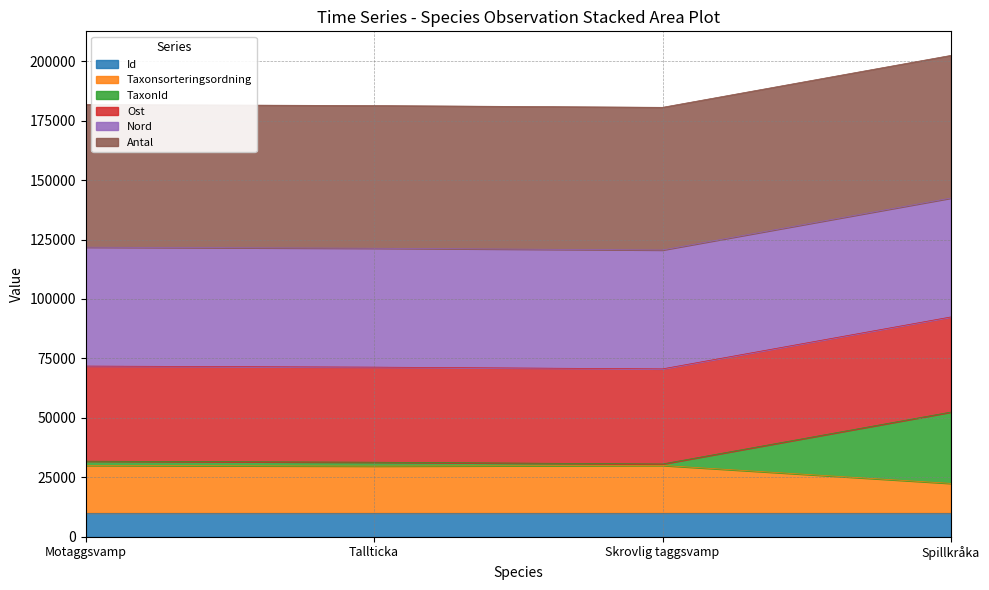

Where does the Taxonsorteringsordning series first go above 29998?

Motaggsvamp